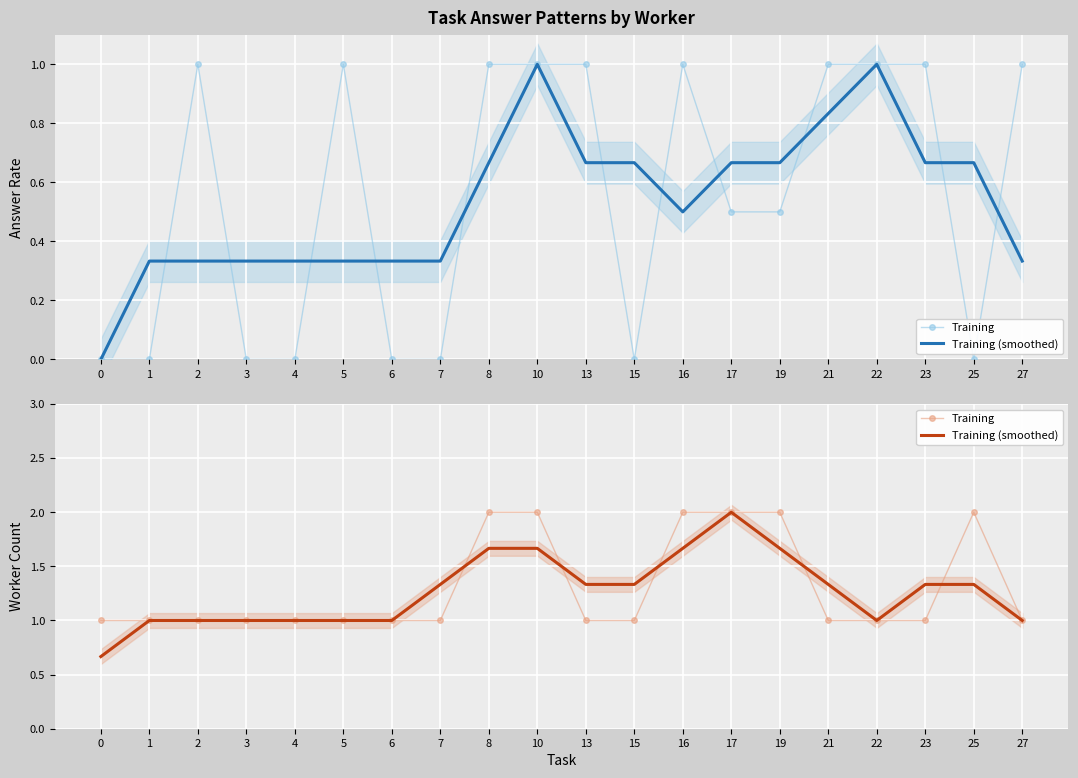

The value of Training at 6 is 0.5. True or false?

False